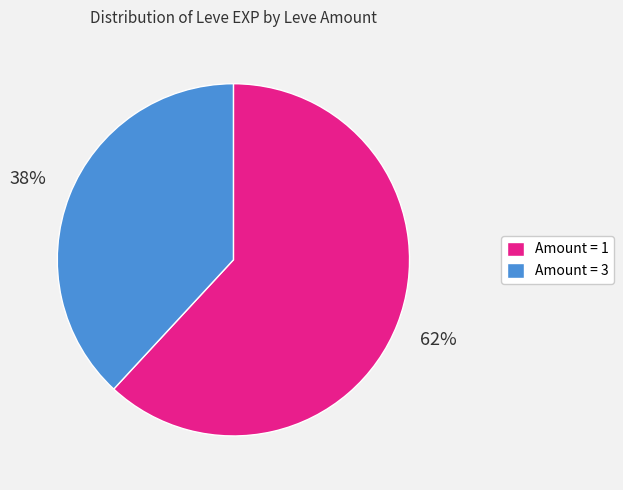

Does Amount = 1 account for over 50% of the chart?

Yes